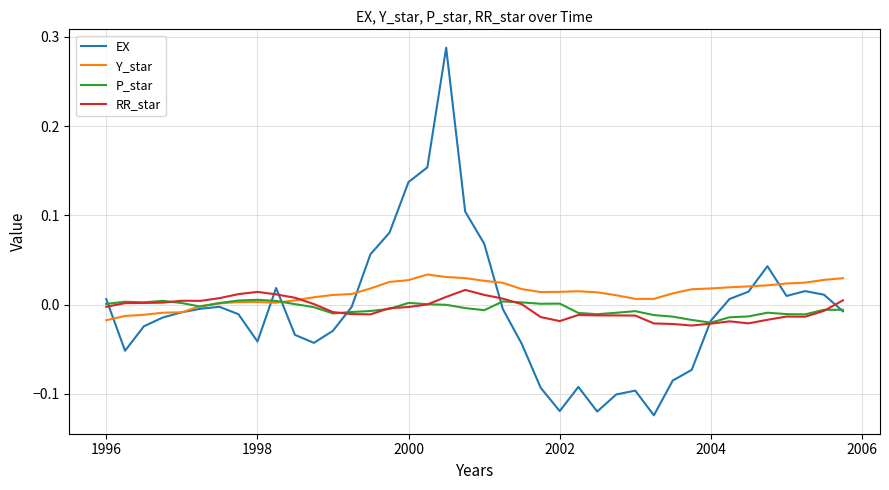

Rank the series by their maximum value, from highest to lowest.

EX, Y_star, RR_star, P_star